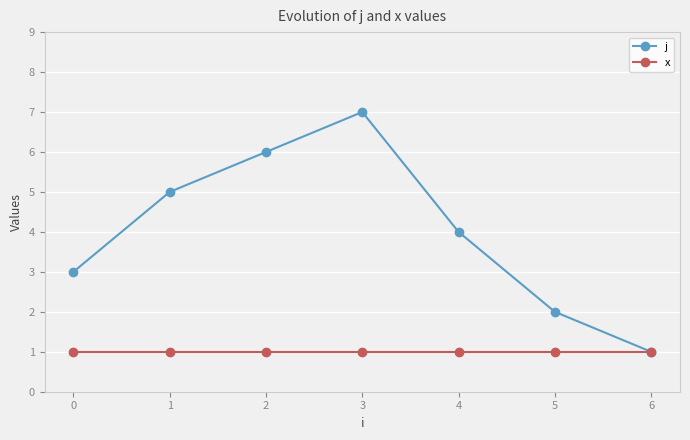

Reading left to right, transcribe all the data shown in this chart.

j: 3	5	6	7	4	2	1
x: 1	1	1	1	1	1	1